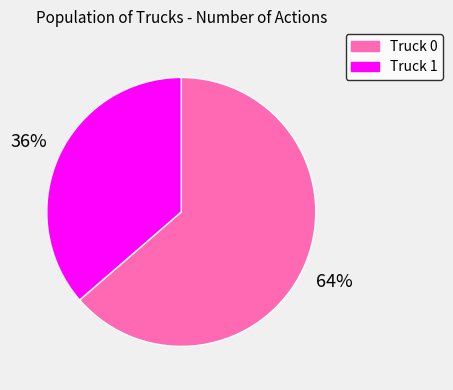

Which category has the smallest portion of the pie?

Truck 1